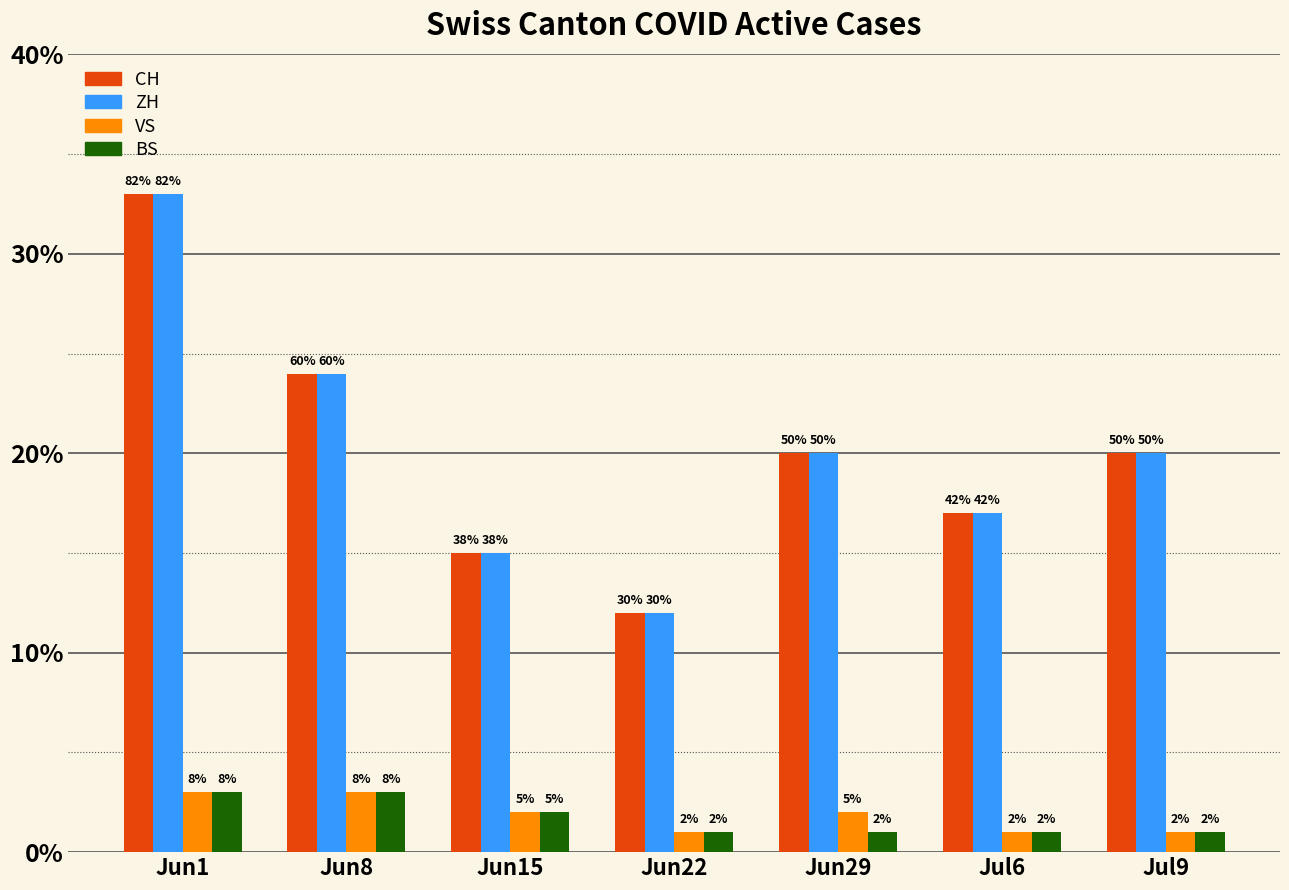

How many bars are there in total?

28